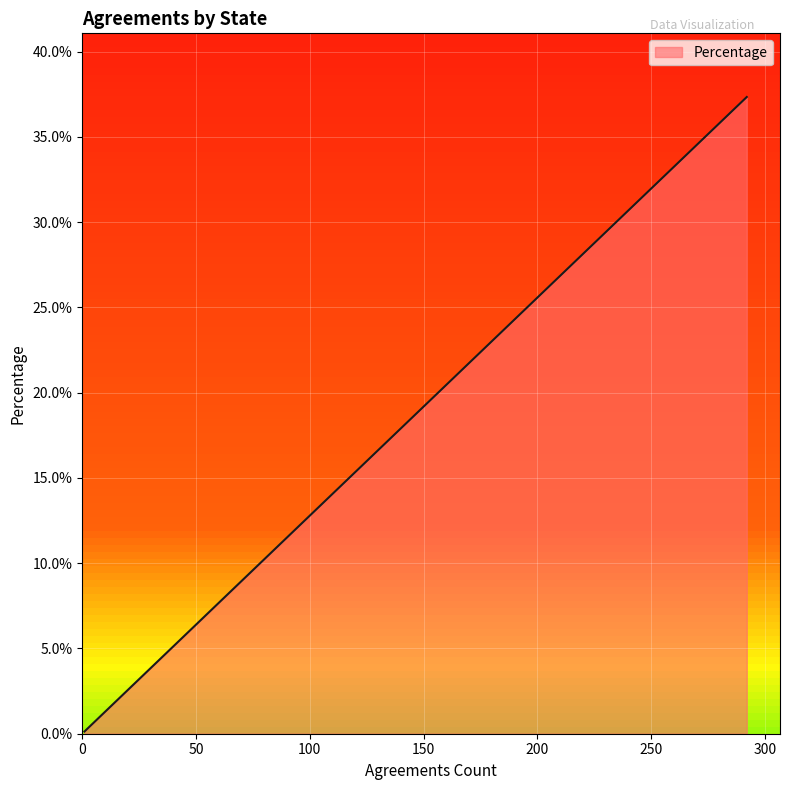

What is the maximum value shown in the chart?

37.3